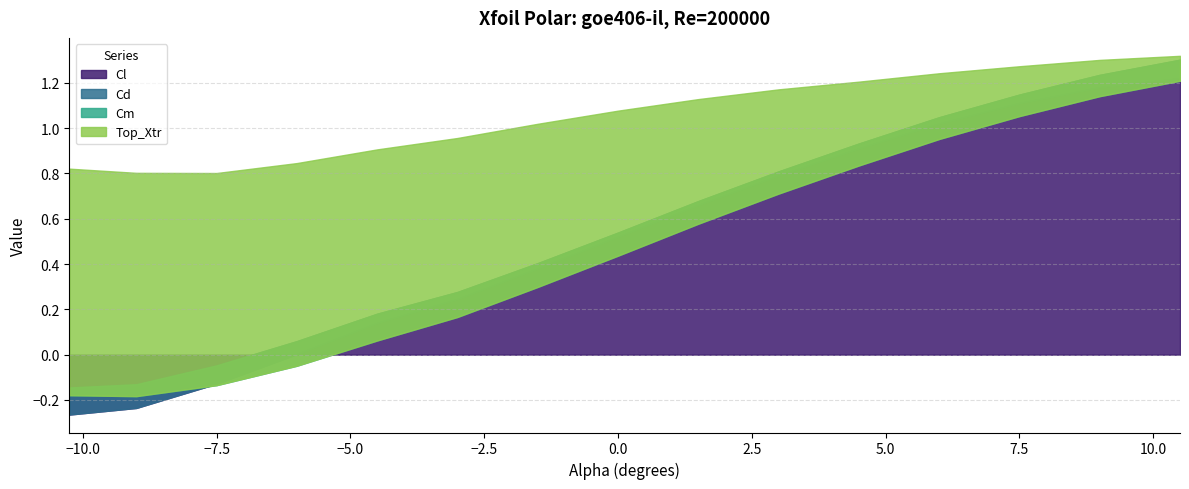

Reading left to right, transcribe all the data shown in this chart.

Cl: -0.3	-0.2	-0.1	0.0	0.1	0.2	0.4	0.5	0.7	0.8	0.9	1.0	1.1	1.2	1.2
Cd: 0.1	0.1	0.1	0.1	0.0	0.0	0.0	0.0	0.0	0.0	0.0	0.0	0.0	0.1	0.1
Cm: -0.0	-0.1	-0.1	-0.1	-0.1	-0.1	-0.1	-0.1	-0.1	-0.1	-0.1	-0.1	-0.1	-0.1	-0.1
Top_Xtr: 1.0	1.0	0.9	0.9	0.8	0.8	0.7	0.6	0.6	0.5	0.4	0.3	0.2	0.2	0.1